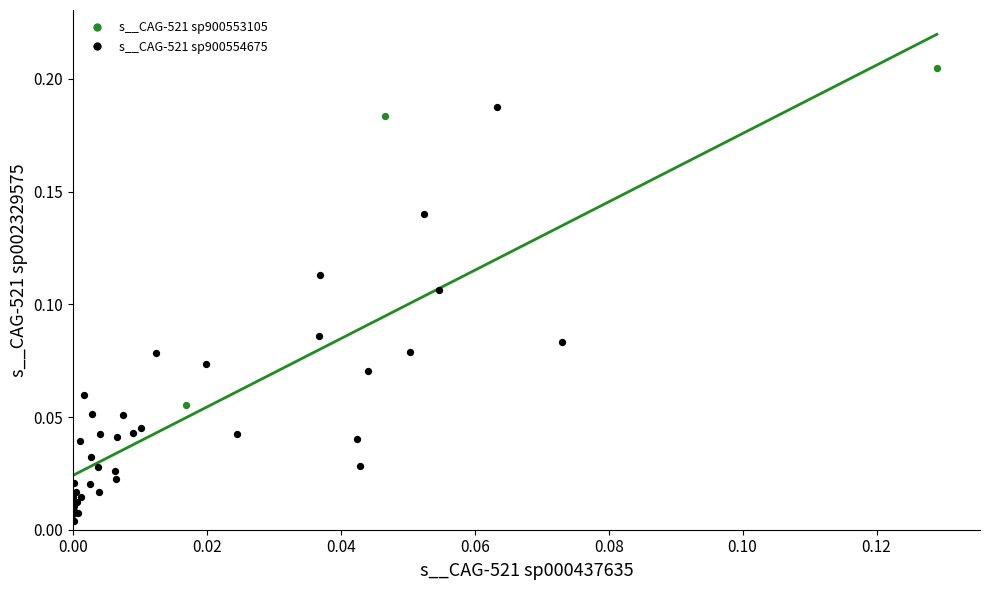

Which series contains the lowest Y value?

s__CAG-521 sp900554675